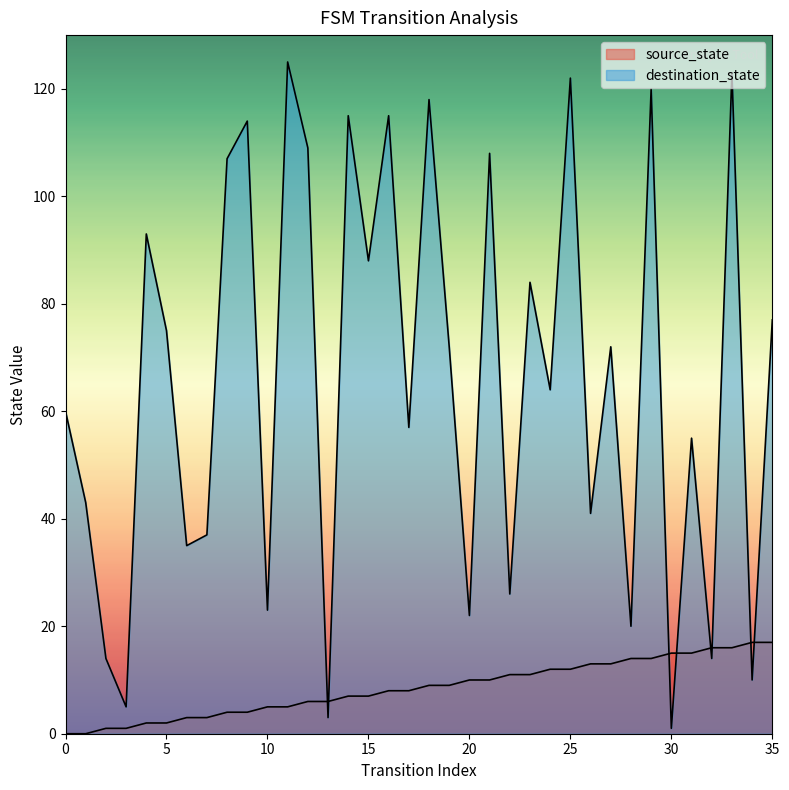

What is the difference between the second highest and minimum values in the source_state series?

17